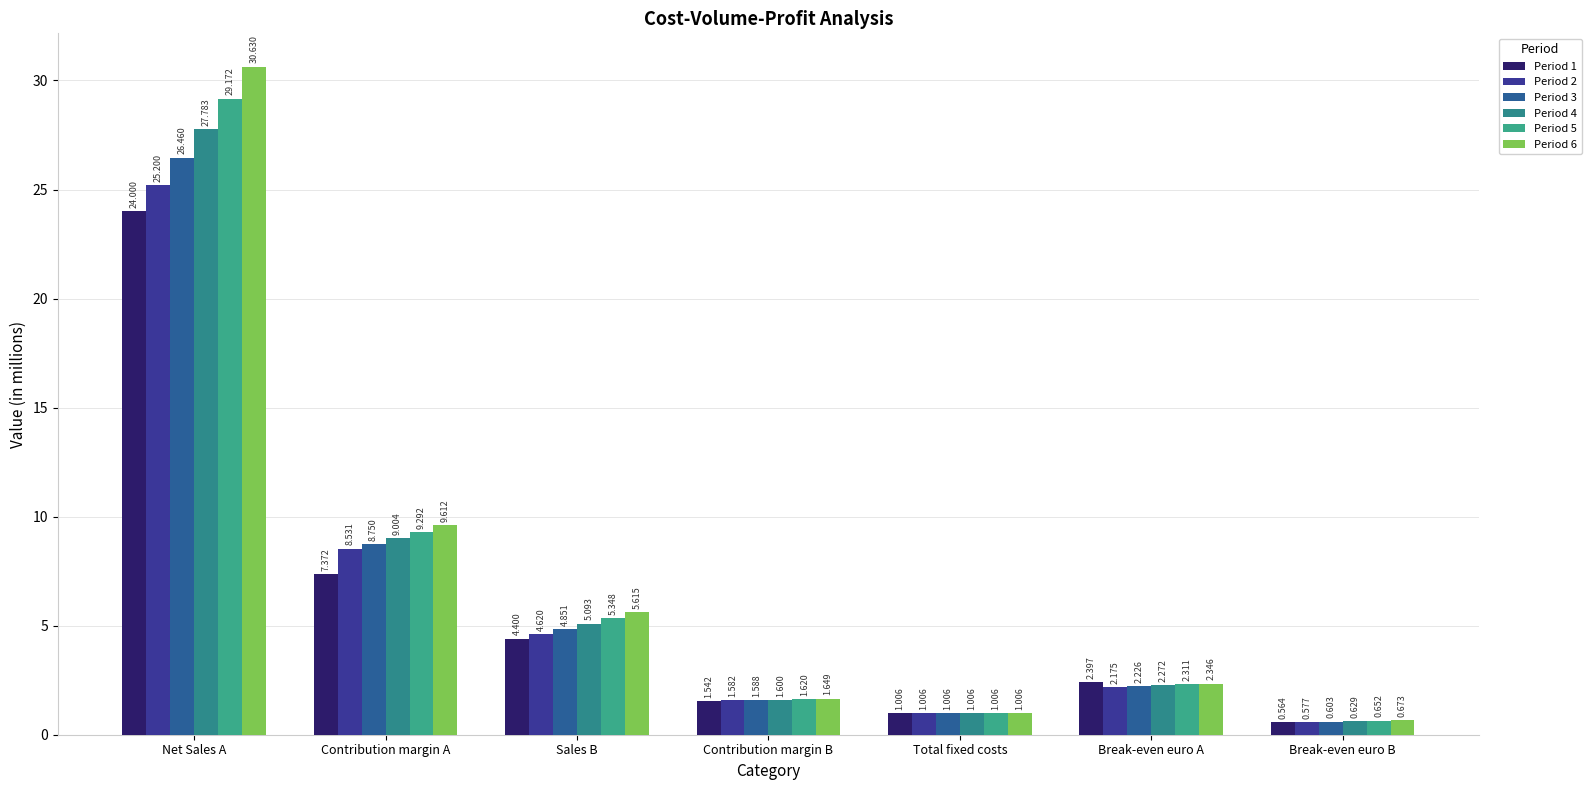

What is the average value of the Period 3 series?

6.5